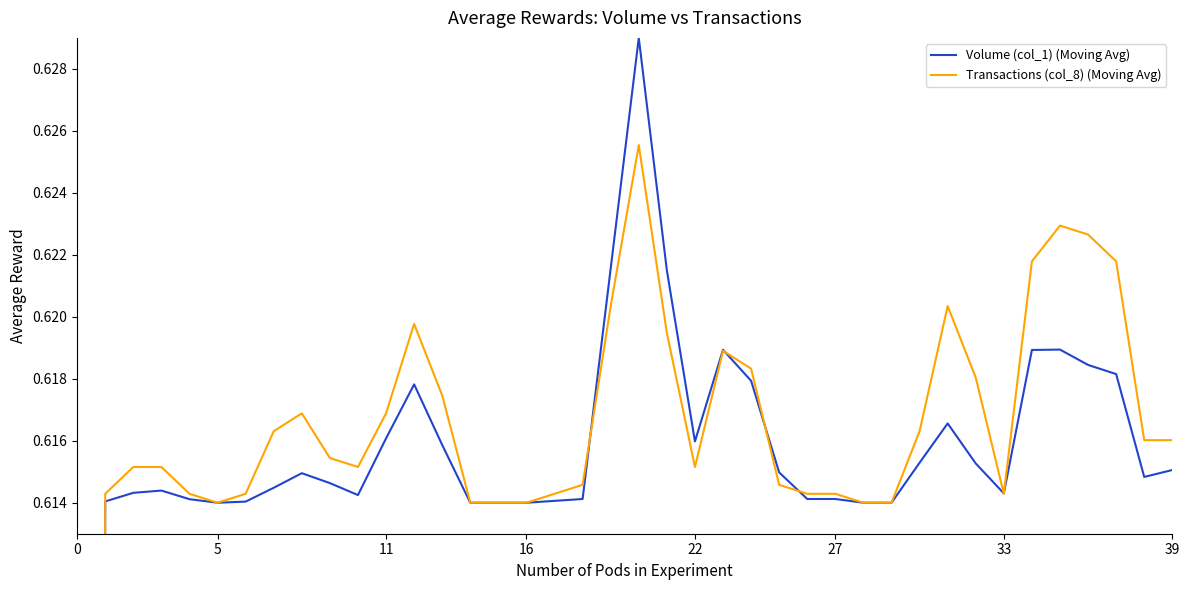

Rank the series by their average value, from lowest to highest.

Volume (col_1) (Moving Avg), Transactions (col_8) (Moving Avg)